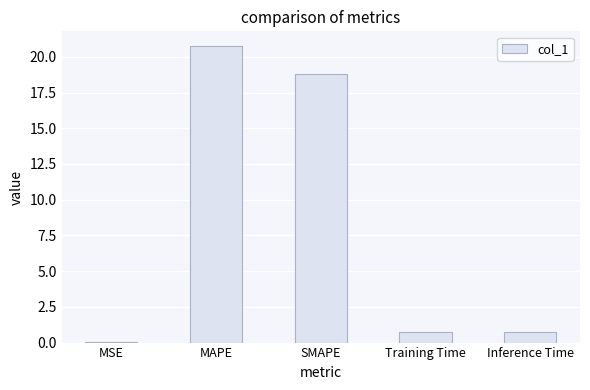

What is the sum of all values?

41.0